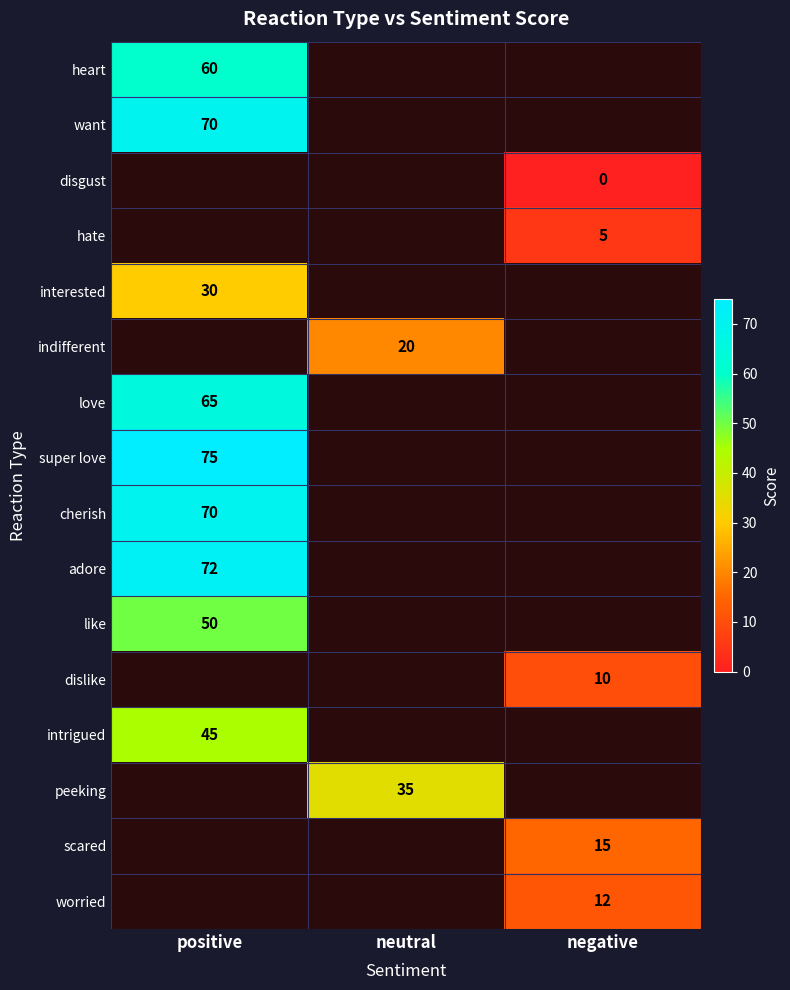

The value of want at positive is 70. True or false?

True